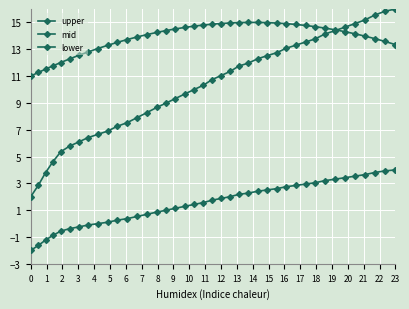

True or false: lower and upper intersect in this chart.

False